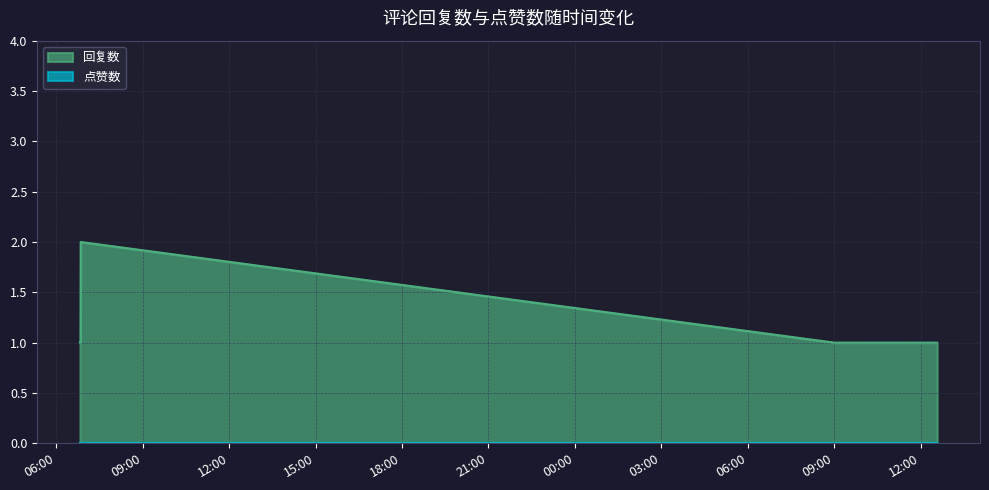

Is it true that the value at 1676098232 is 0?

False